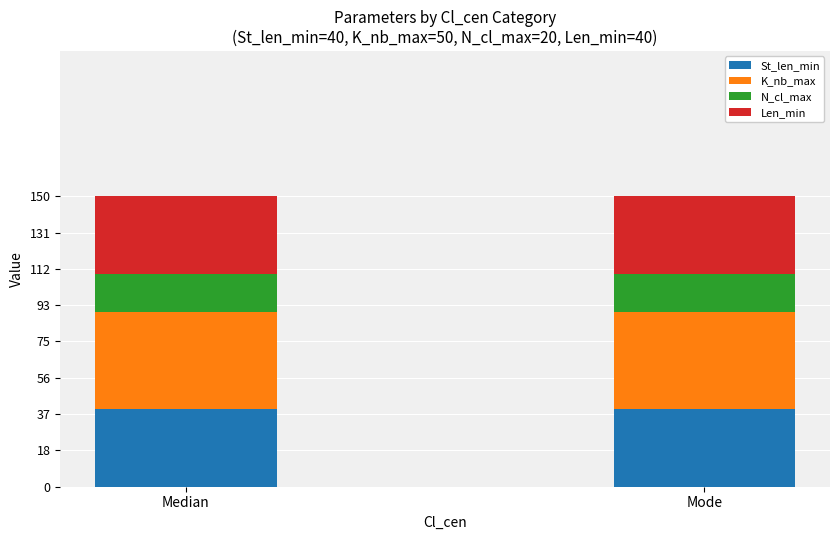

Does the chart contain any negative values?

No